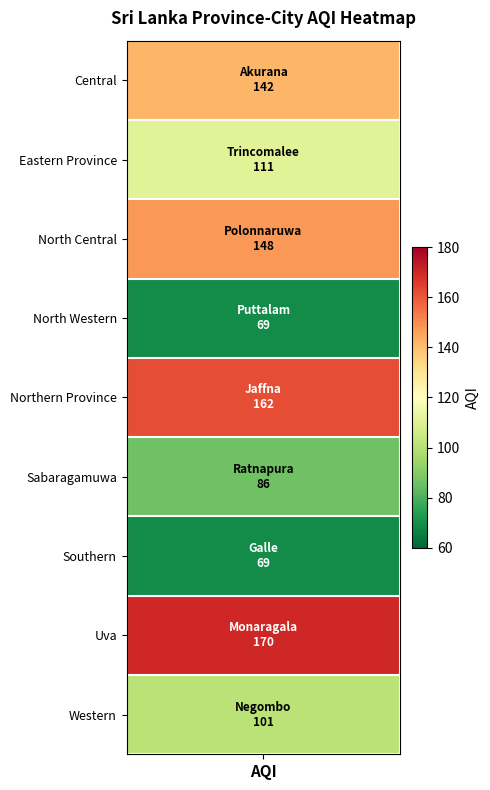

Reading left to right, list all the values displayed in this chart.

aqi_values=142	1=111	2=148	3=69	4=162	5=86	6=69	7=170	8=101